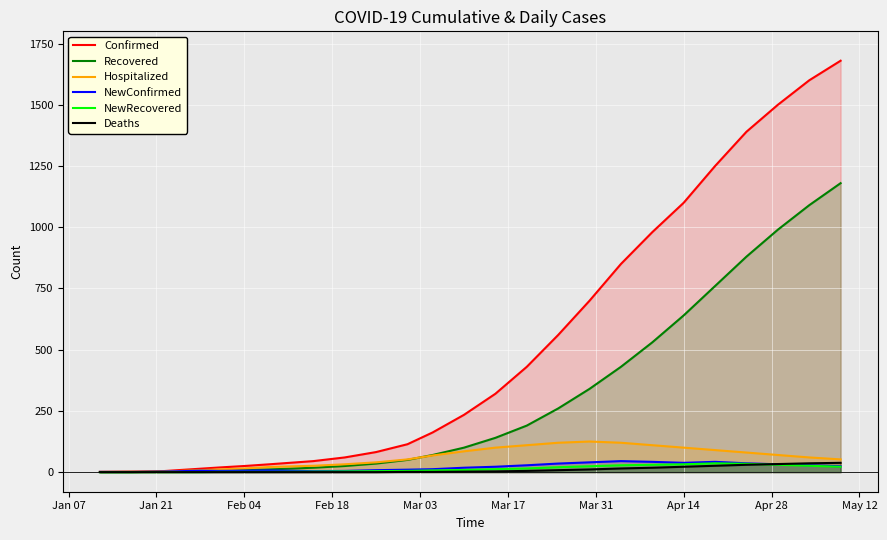

Which series has the largest total across all categories?

Confirmed